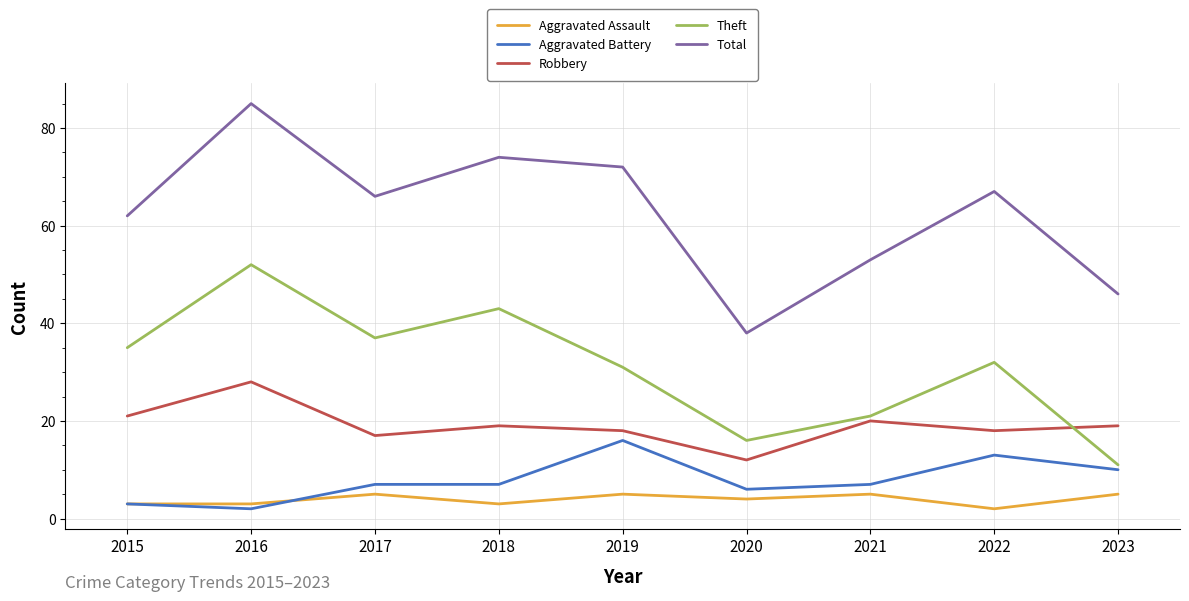

Reading right to left, transcribe all the data shown in this chart.

Aggravated Assault: 5	2	5	4	5	3	5	3	3
Aggravated Battery: 10	13	7	6	16	7	7	2	3
Robbery: 19	18	20	12	18	19	17	28	21
Theft: 11	32	21	16	31	43	37	52	35
Total: 46	67	53	38	72	74	66	85	62